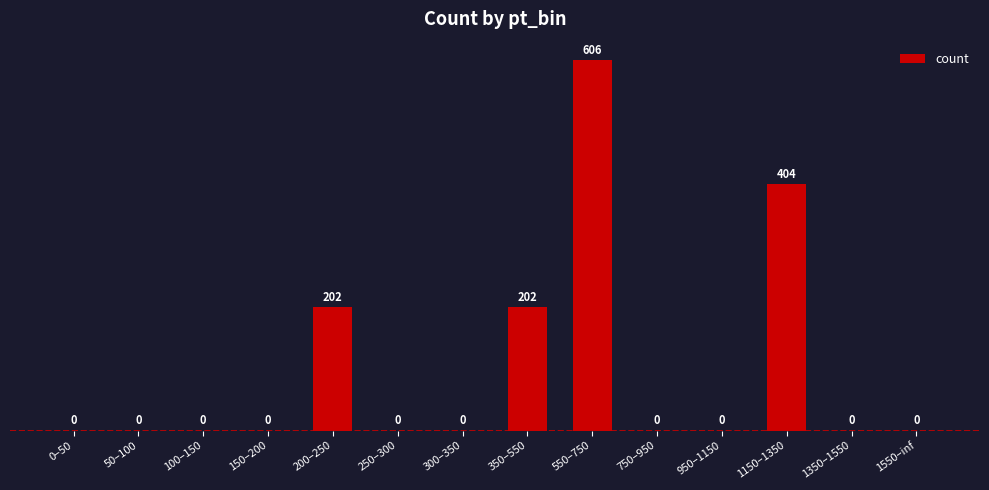

Are the bars horizontal?

No